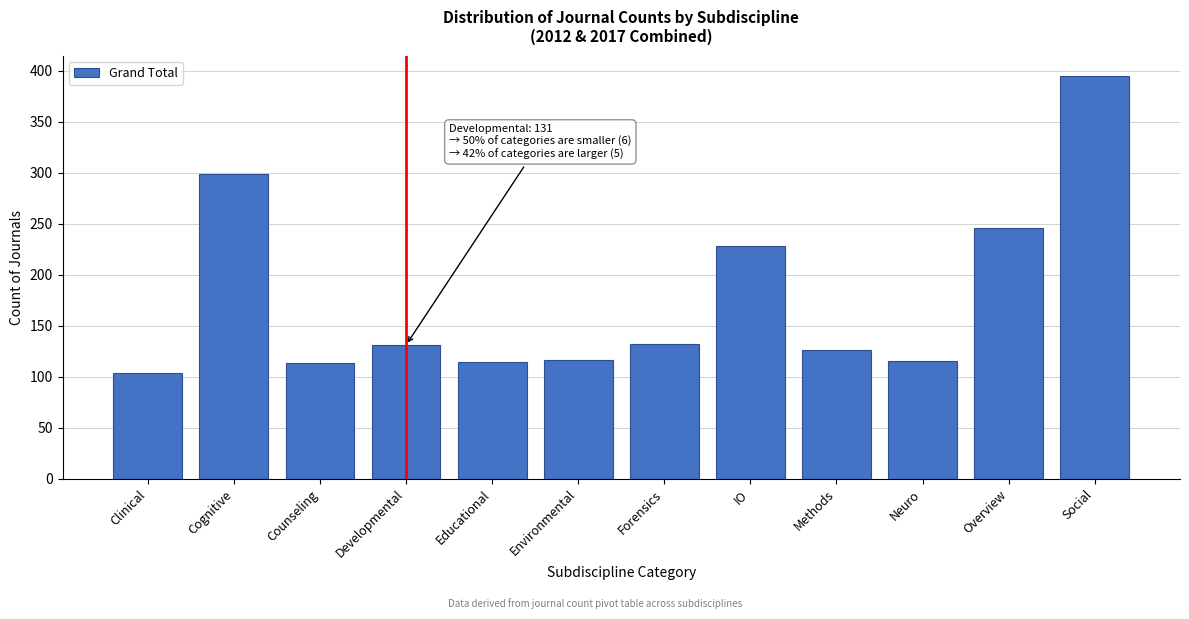

True or false: the data shows 165 at Counseling.

False